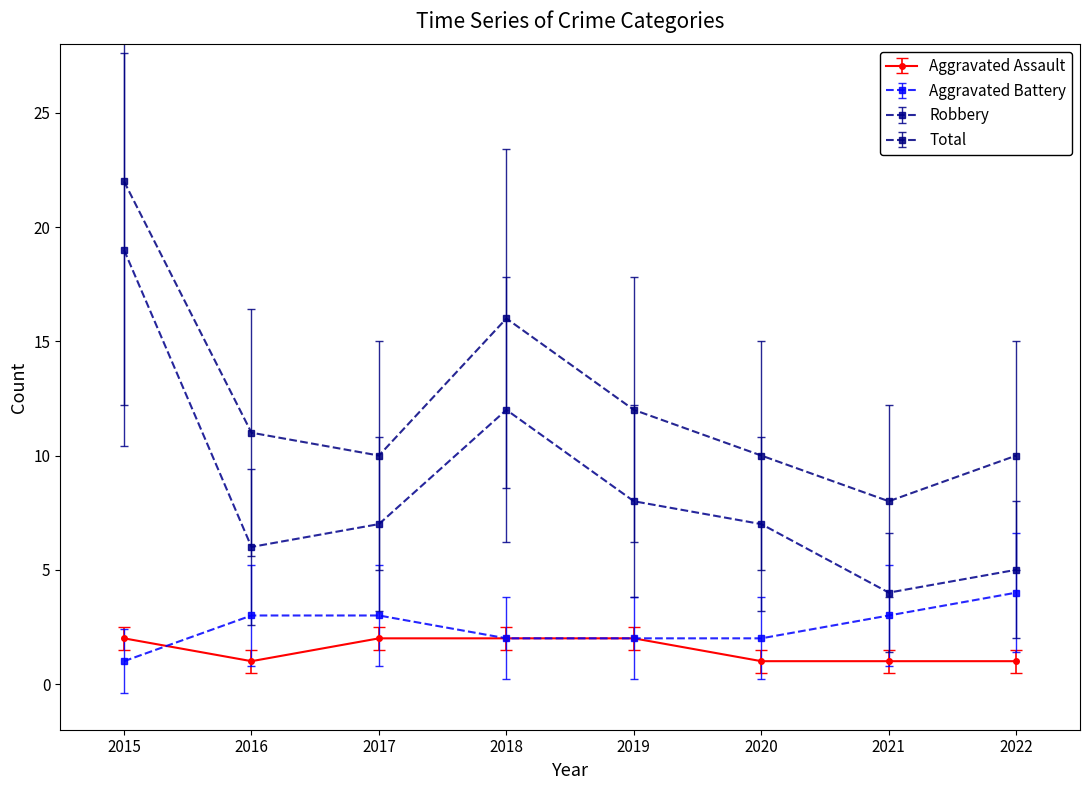

What is the value of the Aggravated Battery point at the 3rd from the left?

3